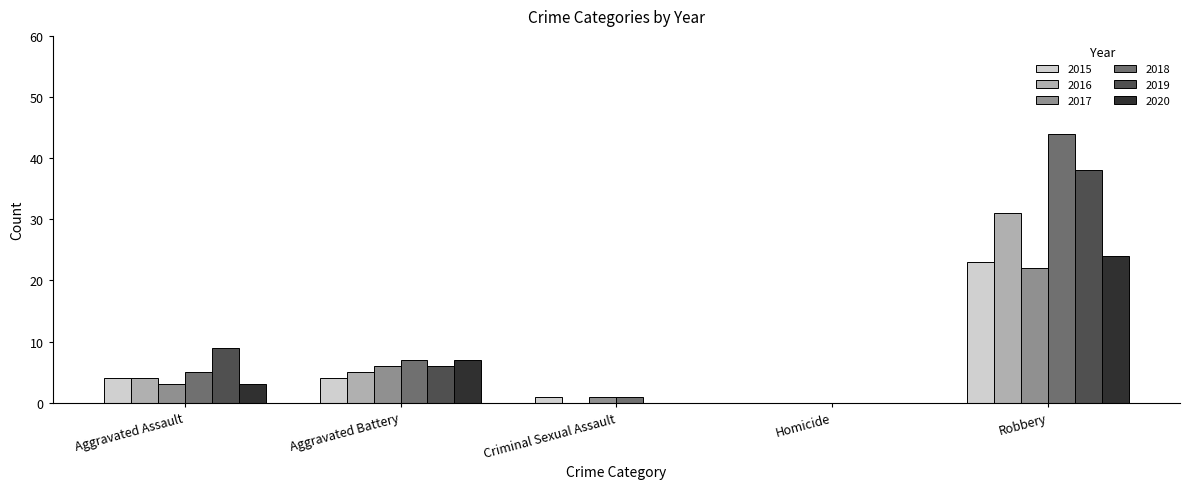

What is the difference between the 2015 values at Aggravated Assault and Homicide?

4